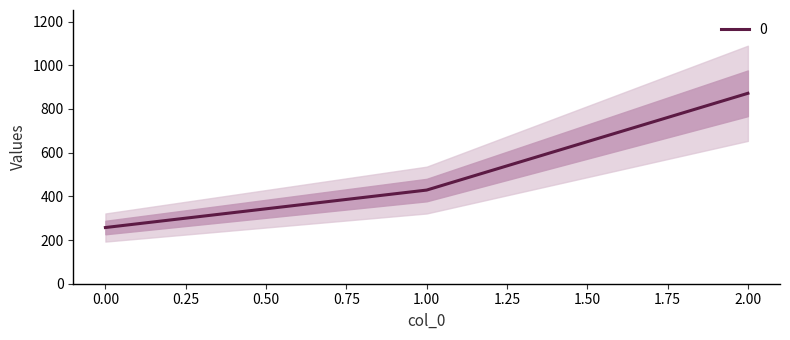

Rank the categories by value from highest to lowest.

2, 1, 0